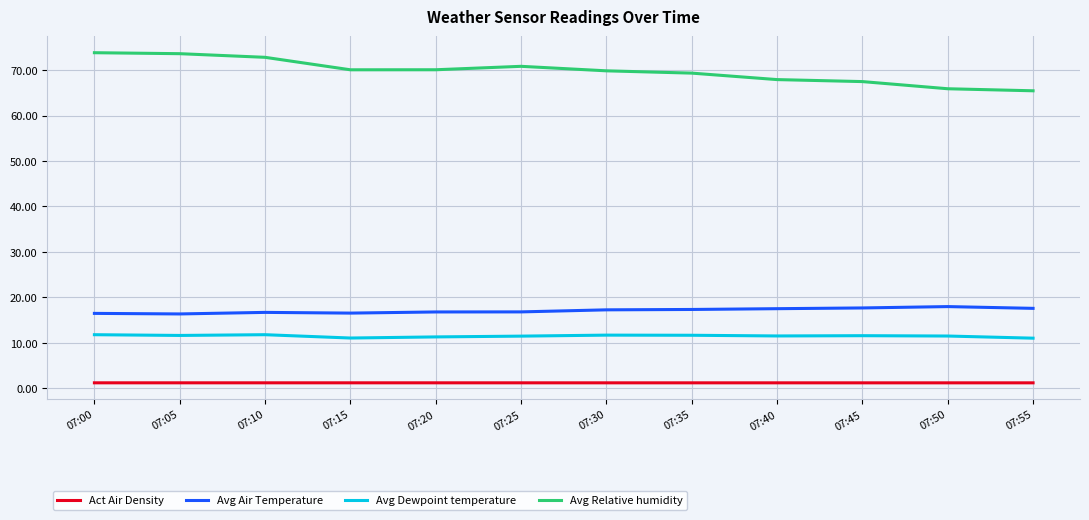

Which series has the largest total across all categories?

Avg Relative humidity